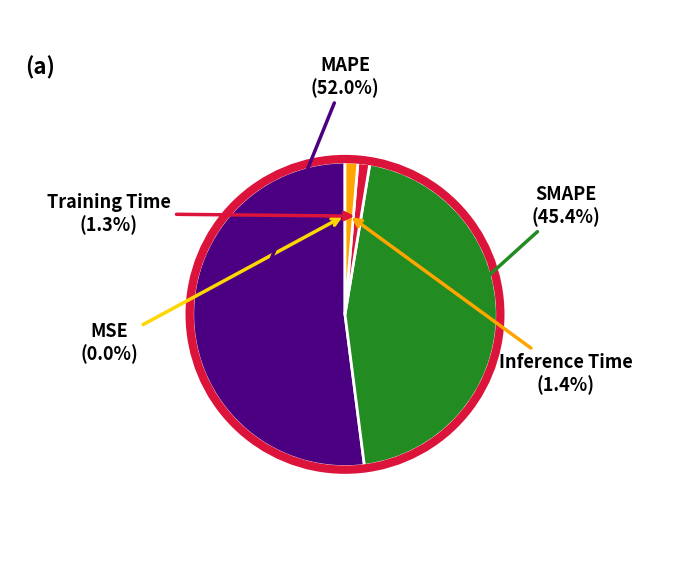

Combined, do MAPE and SMAPE account for over 50%?

Yes